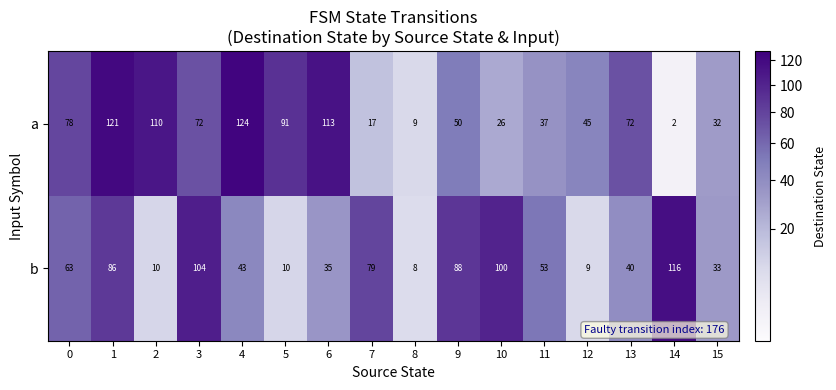

What is the spread (max minus min) of values at 9?

38